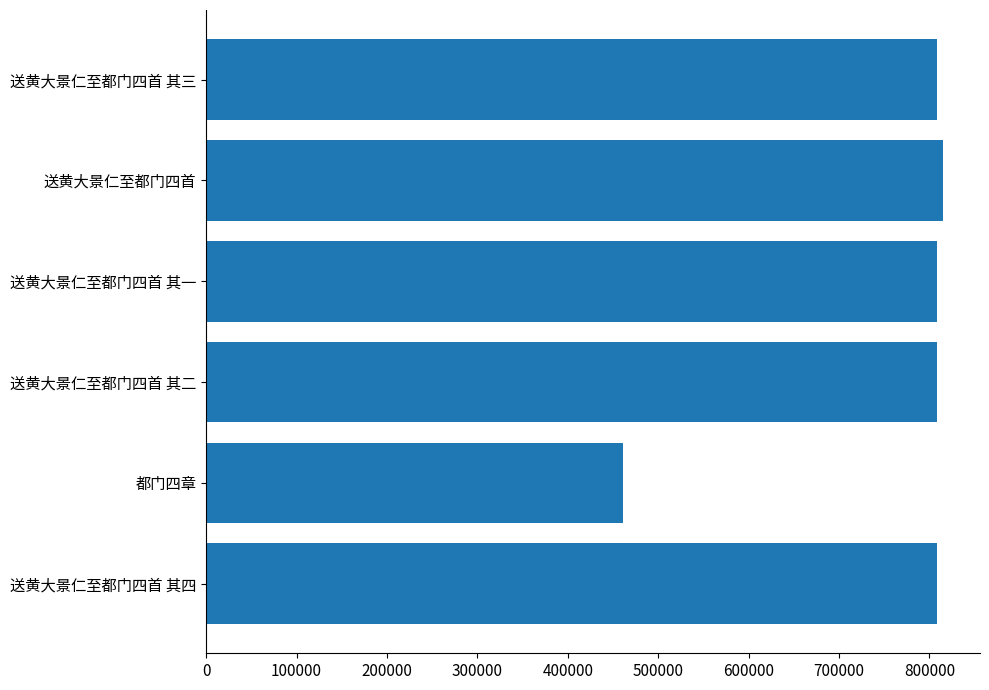

Where is the data nearest to the value 638070?

送黄大景仁至都门四首 其一